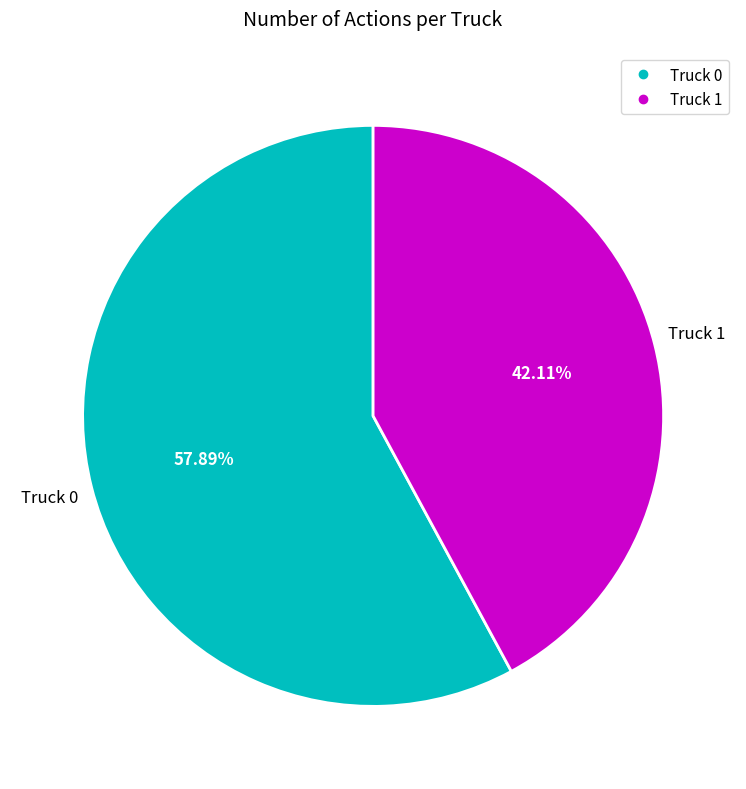

What is the ratio of the value at Truck 1 to the value at Truck 0?

0.7